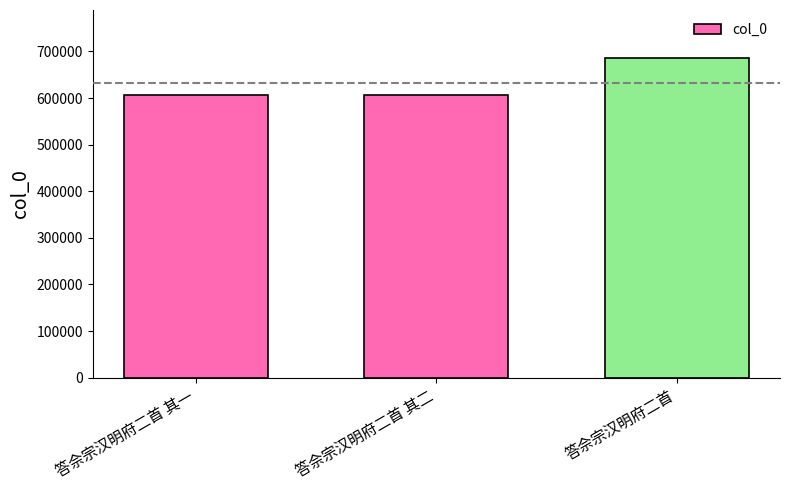

What is the difference between the maximum and minimum values?

79237